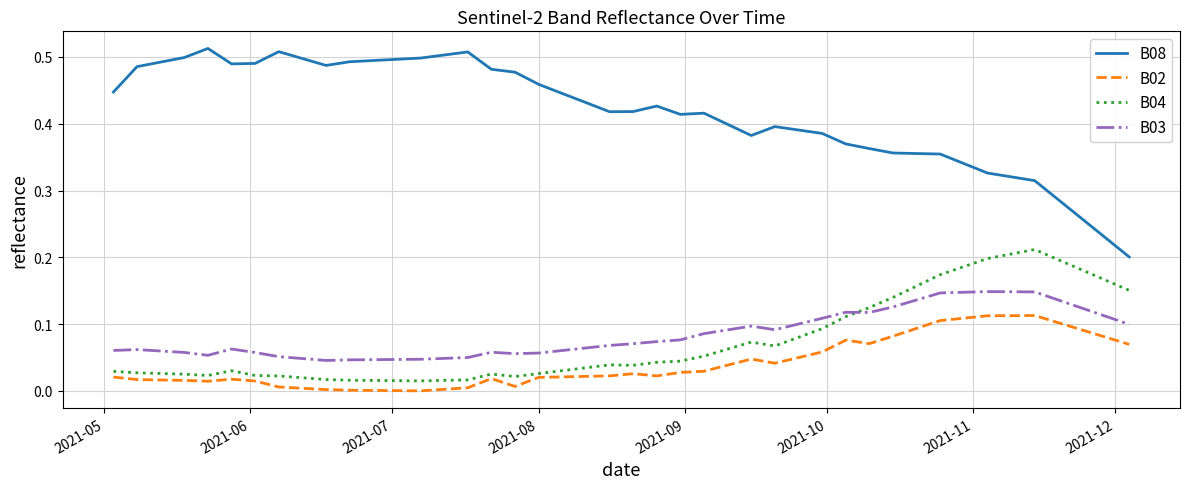

At how many categories does at least one series exceed 0?

40